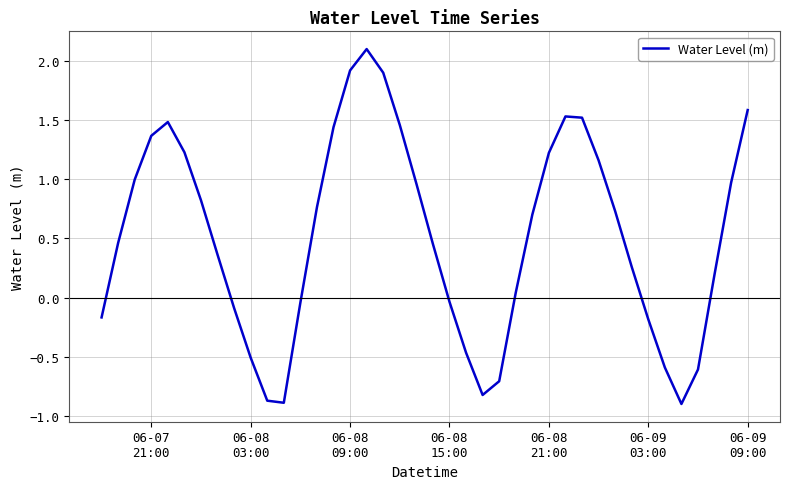

What is the greatest value displayed?

2.1